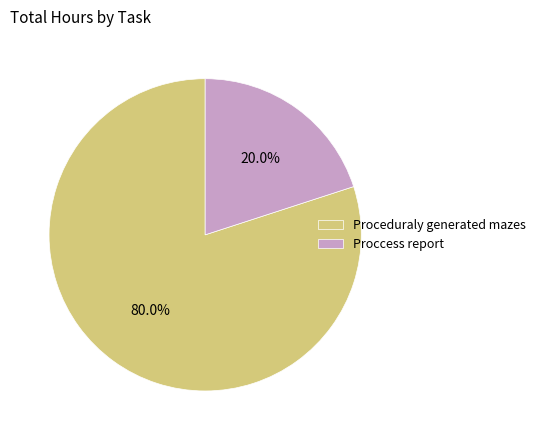

Which slice is the smallest?

Proccess report